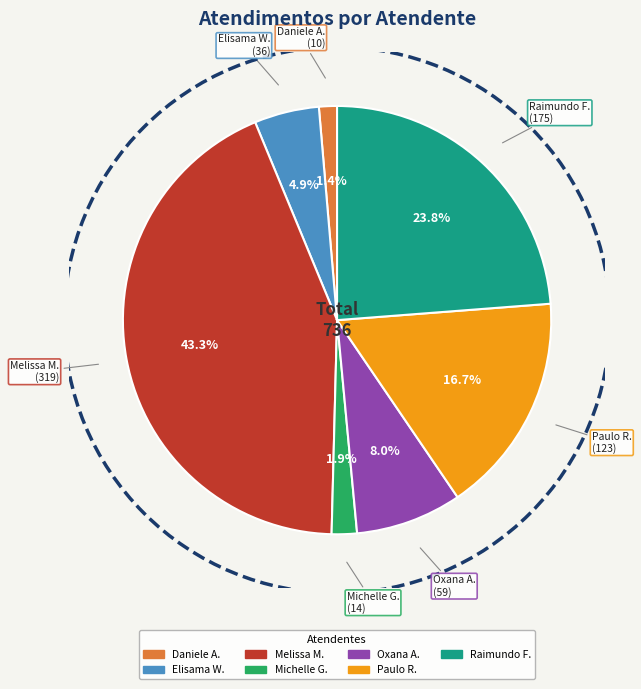

Is there any slice that represents more than half of the pie?

No